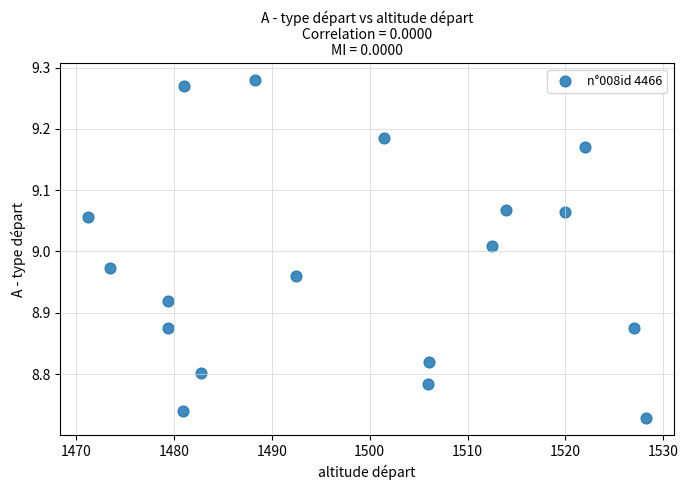

What is the range of Y values (max minus min)?

0.6